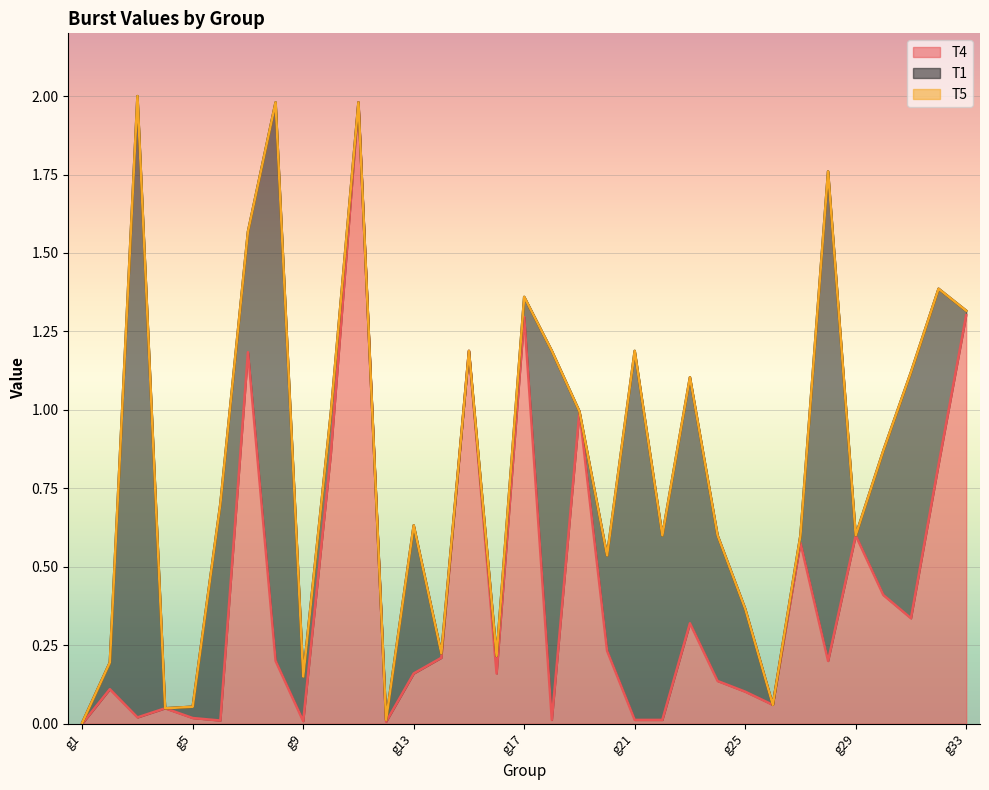

Reading left to right, extract all data points from this chart.

T4: g1=0.0	g2=0.1	g3=0.0	g4=0.0	g5=0.0	g6=0.0	g7=1.2	g8=0.2	g9=0.0	g10=0.9	g11=2.0	g12=0.0	g13=0.2	g14=0.2	g15=1.2	g16=0.2	g17=1.3	g18=0.0	g19=1.0	g20=0.2	g21=0.0	g22=0.0	g23=0.3	g24=0.1	g25=0.1	g26=0.1	g27=0.6	g28=0.2	g29=0.6	g30=0.4	g31=0.3	g32=0.8	g33=1.3
T1: g1=0.0	g2=0.1	g3=2.0	g4=0.0	g5=0.0	g6=0.7	g7=0.4	g8=1.8	g9=0.1	g10=0.1	g11=0.0	g12=0.0	g13=0.5	g14=0.0	g15=0.0	g16=0.1	g17=0.1	g18=1.2	g19=0.0	g20=0.3	g21=1.2	g22=0.6	g23=0.8	g24=0.5	g25=0.3	g26=0.0	g27=0.0	g28=1.6	g29=0.0	g30=0.5	g31=0.8	g32=0.6	g33=0.0
T5: g1=0.0	g2=0.0	g3=0.0	g4=0.0	g5=0.0	g6=0.0	g7=0.0	g8=0.0	g9=0.0	g10=0.0	g11=0.0	g12=0.0	g13=0.0	g14=0.0	g15=0.0	g16=0.0	g17=0.0	g18=0.0	g19=0.0	g20=0.0	g21=0.0	g22=0.0	g23=0.0	g24=0.0	g25=0.0	g26=0.0	g27=0.0	g28=0.0	g29=0.0	g30=0.0	g31=0.0	g32=0.0	g33=0.0